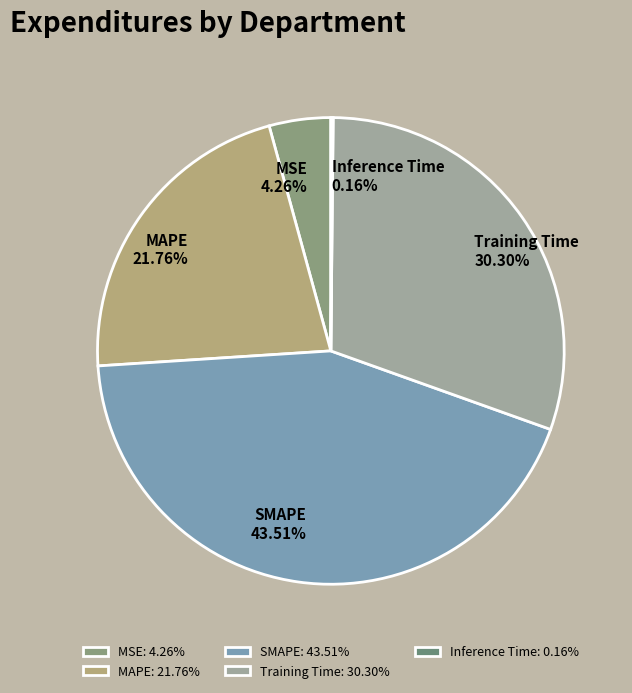

What percentage do Training Time and SMAPE together represent?

73.8%